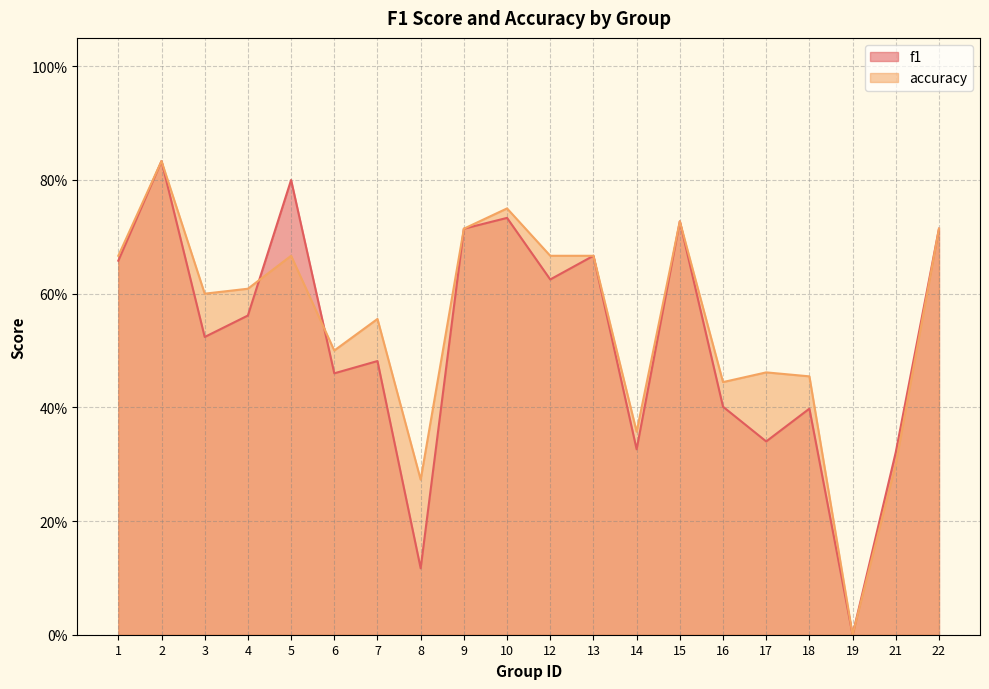

True or false: f1 has more than 2 interior local peaks.

True